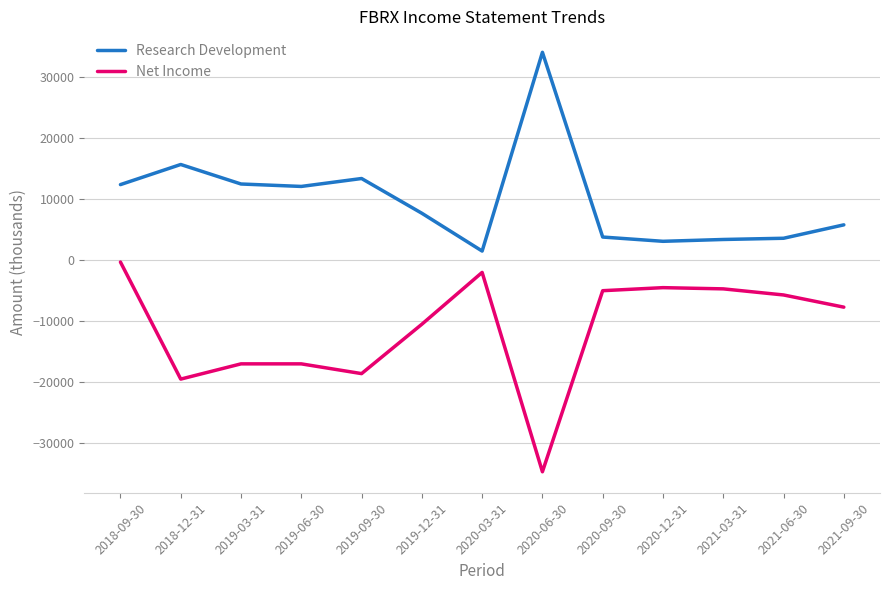

List the series in order of their overall mean, lowest first.

Net Income, Research Development